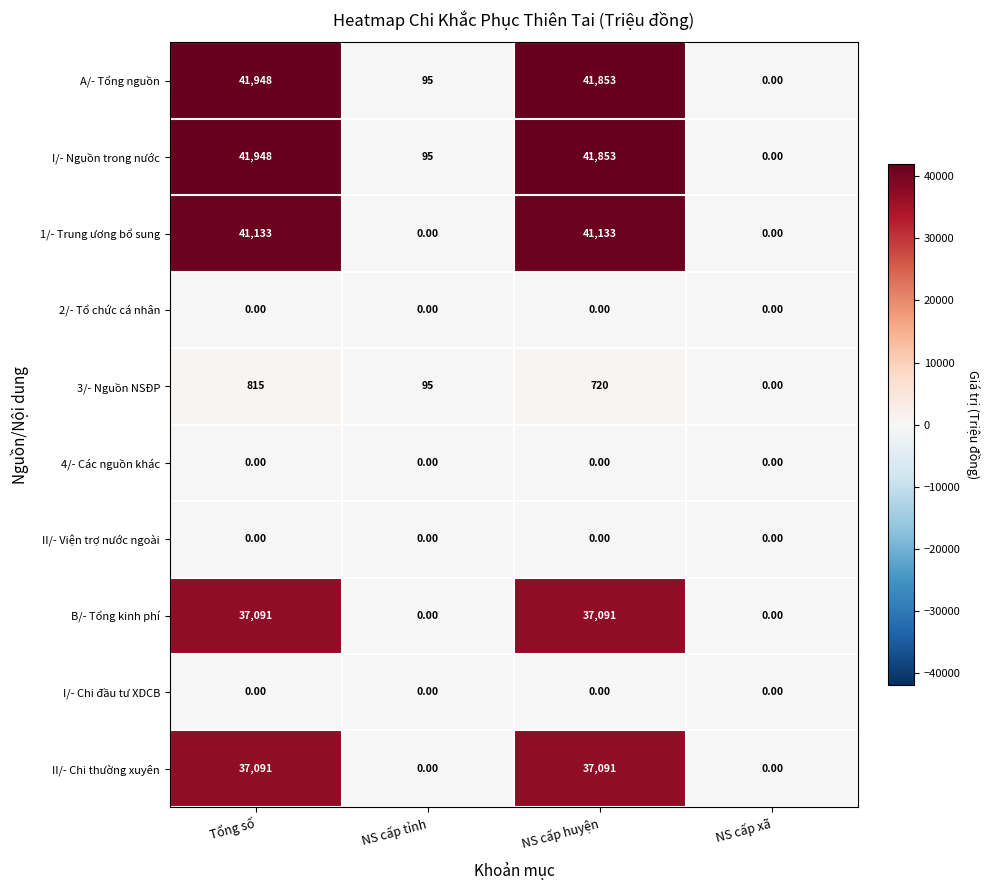

Is the value of II/- Chi thường xuyên at NS cấp huyện greater than the value of I/- Nguồn trong nước at NS cấp xã?

Yes